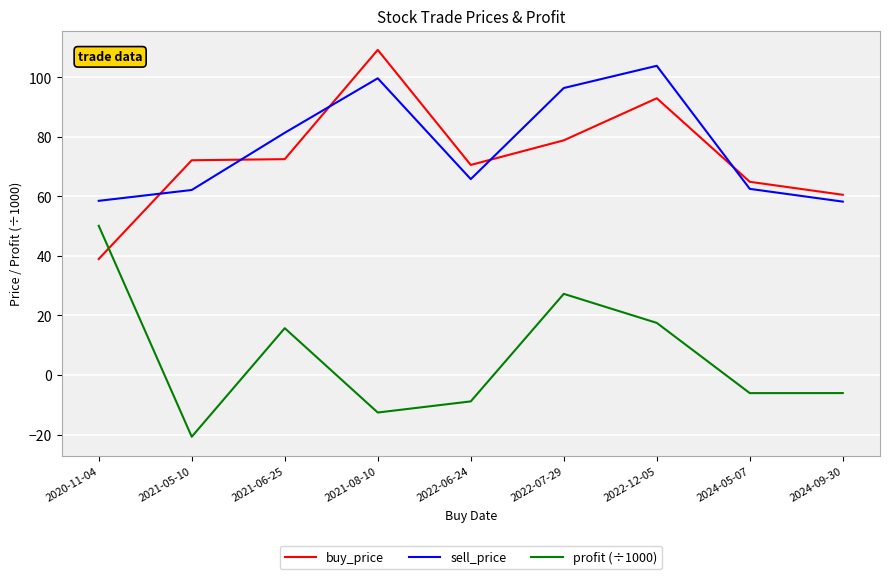

What is the difference between the highest and lowest values at 2022-06-24?

79.5